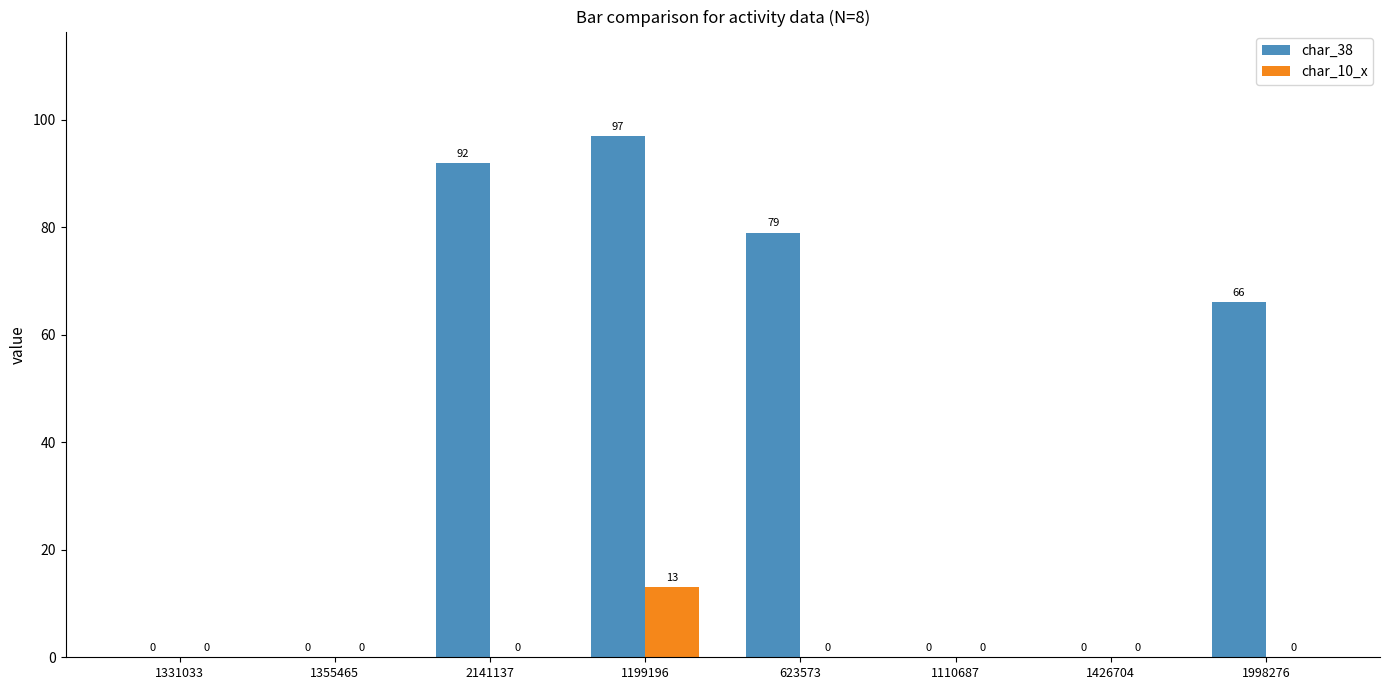

What is the total value across all series at 1998276?

66